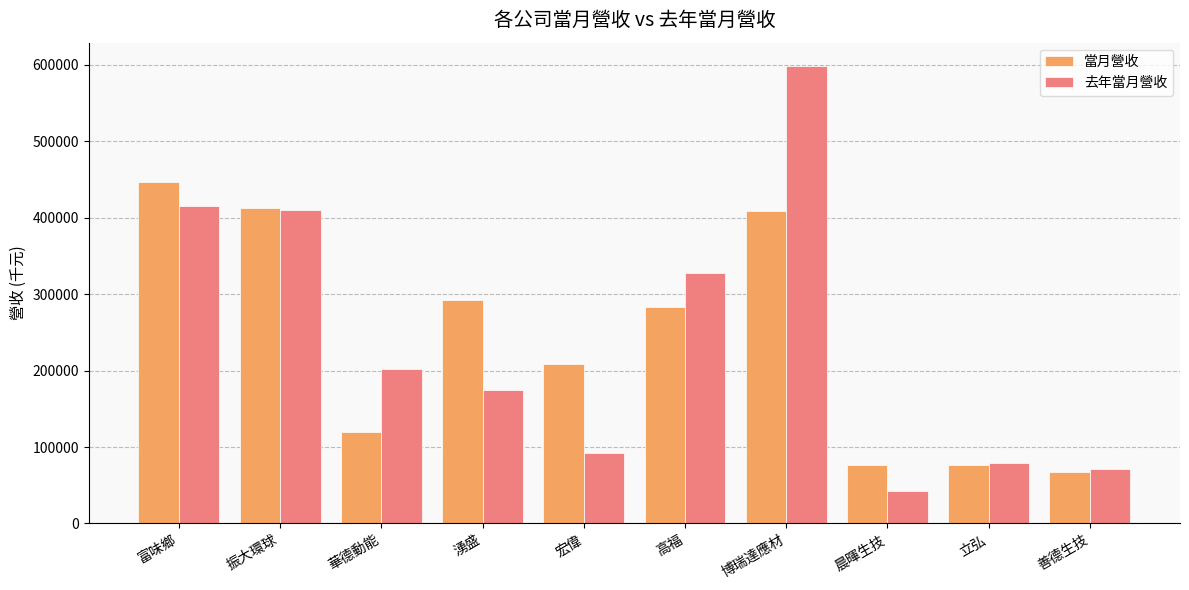

What position from the left is 華德動能?

3